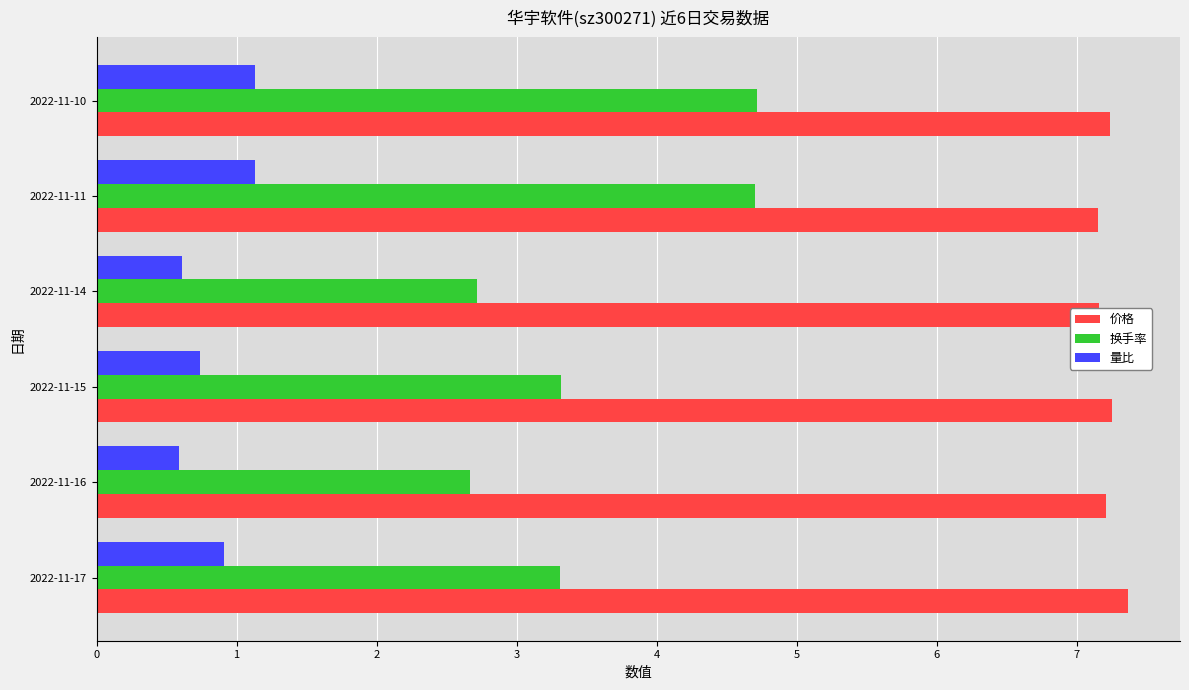

What is the minimum value for 换手率?

2.7